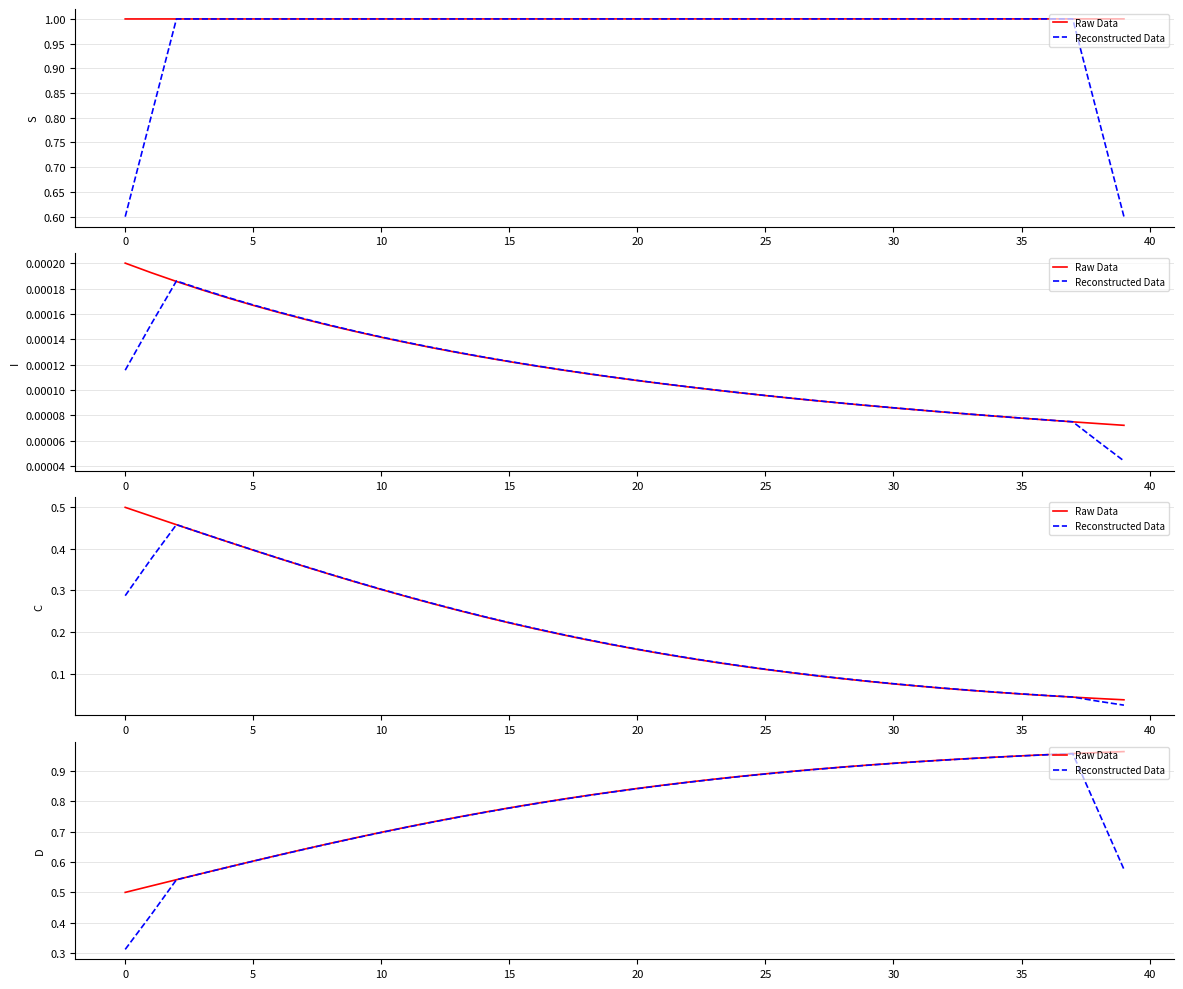

Which series changed the most between 35 and 21?

Raw Data